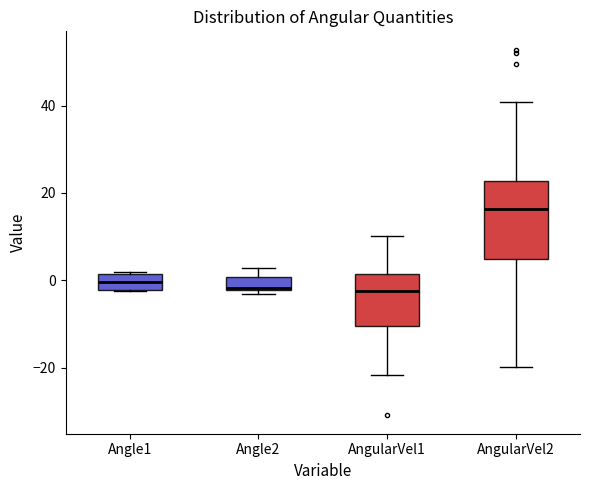

Comparing the boxes themselves (not the whiskers), which one is the tallest?

AngularVel2